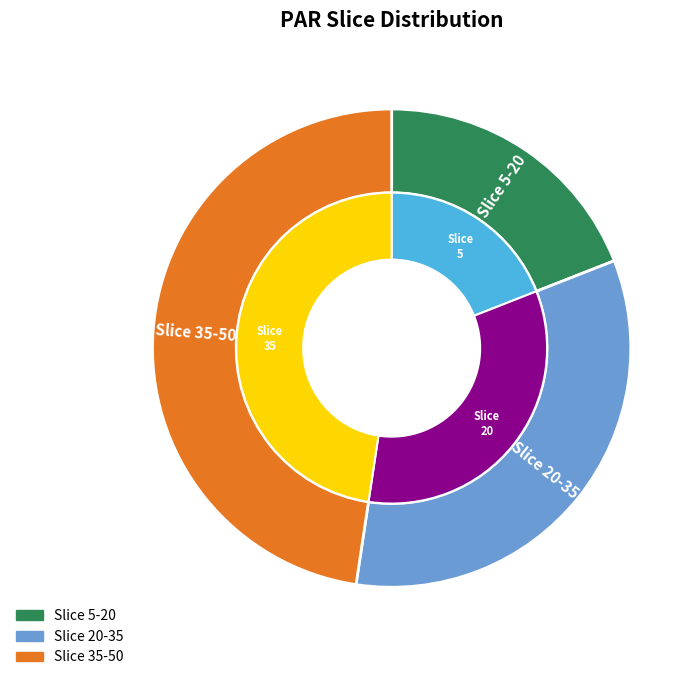

Count the number of slices in the pie.

3